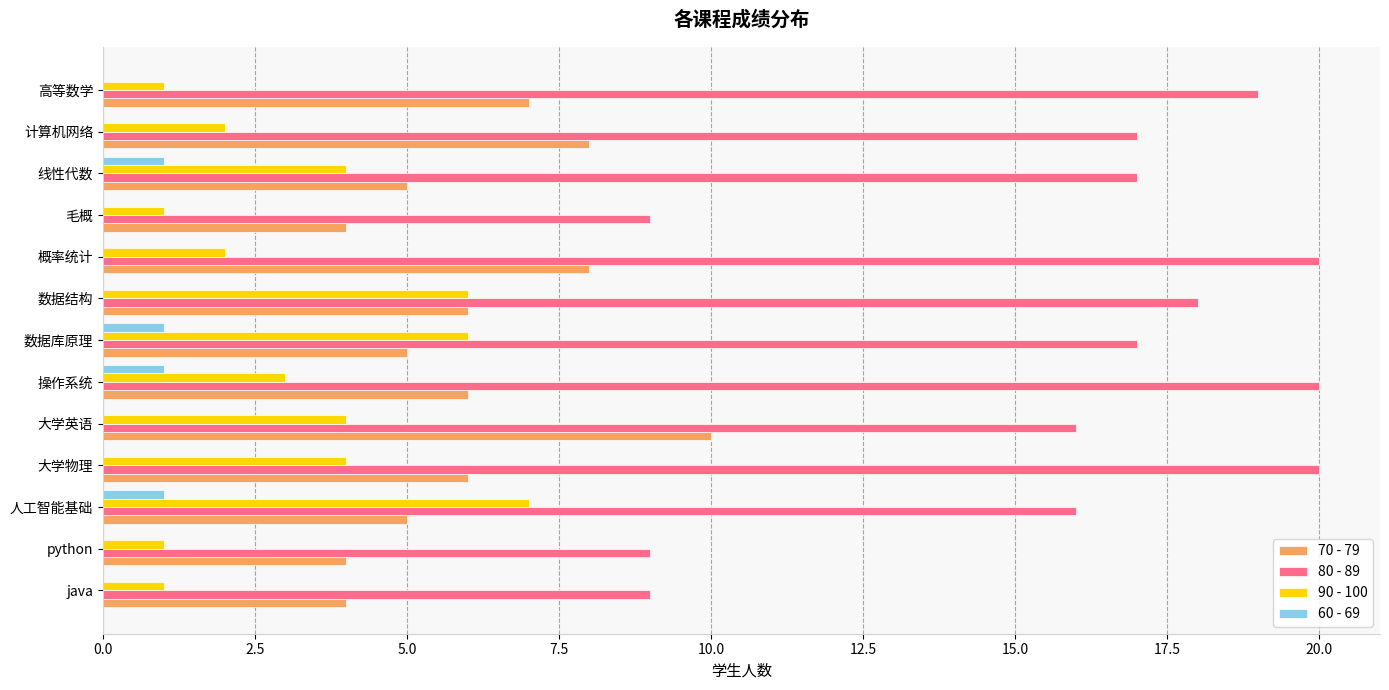

What is the sum of all 80 - 89 values?

207